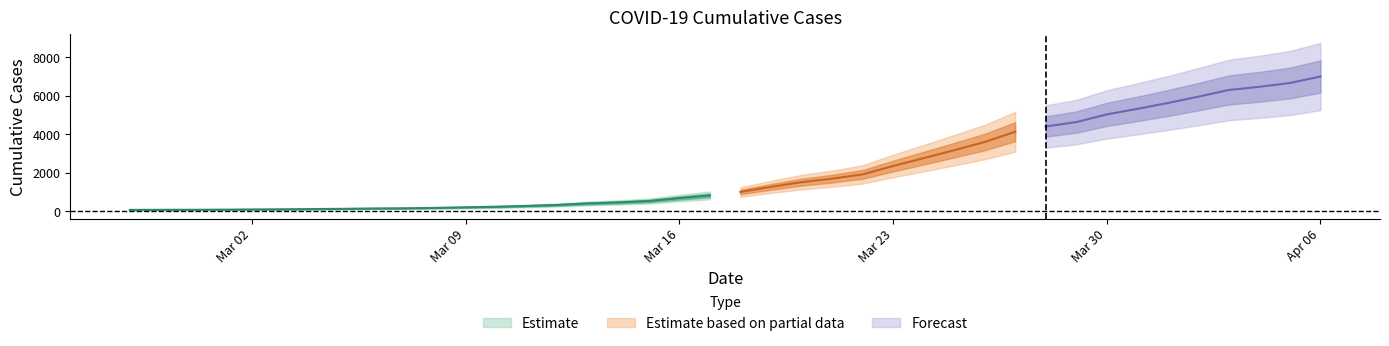

What is the minimum value shown in the chart?

64